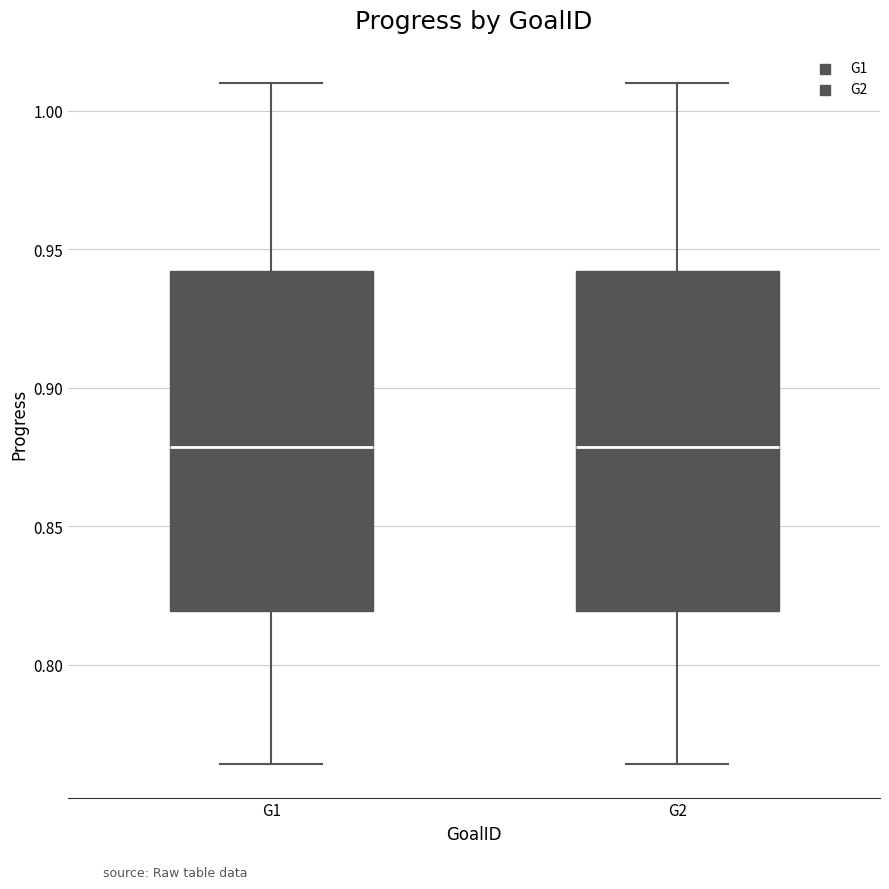

Reading left to right, transcribe this box plot: for each box, give where its median line is, the range the box spans, and where its two whiskers end, as read against the y-axis. The values are not printed on the chart, so give them approximately, as read against the axis.

G1: median 0.880, box 0.820 to 0.940, whiskers 0.765 to 1.010
G2: median 0.880, box 0.820 to 0.940, whiskers 0.765 to 1.010